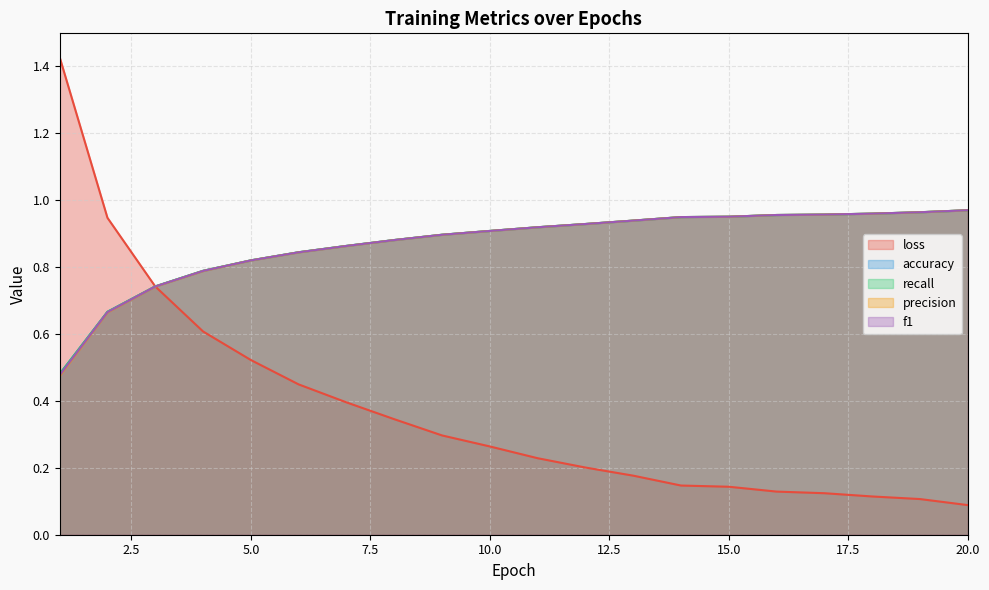

What is the spread (max minus min) of values at 10?

0.6